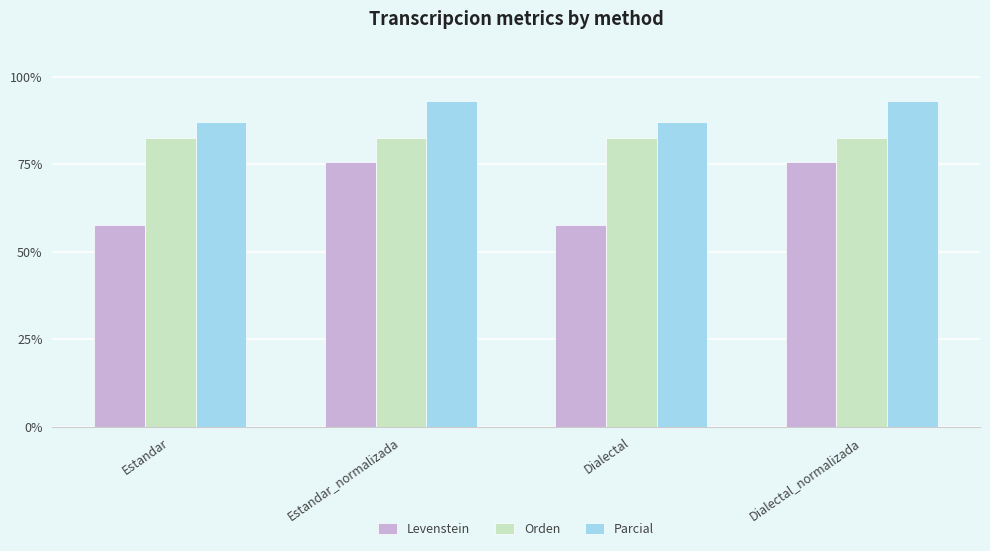

At Dialectal, list the series in order from smallest to largest.

Levenstein, Orden, Parcial